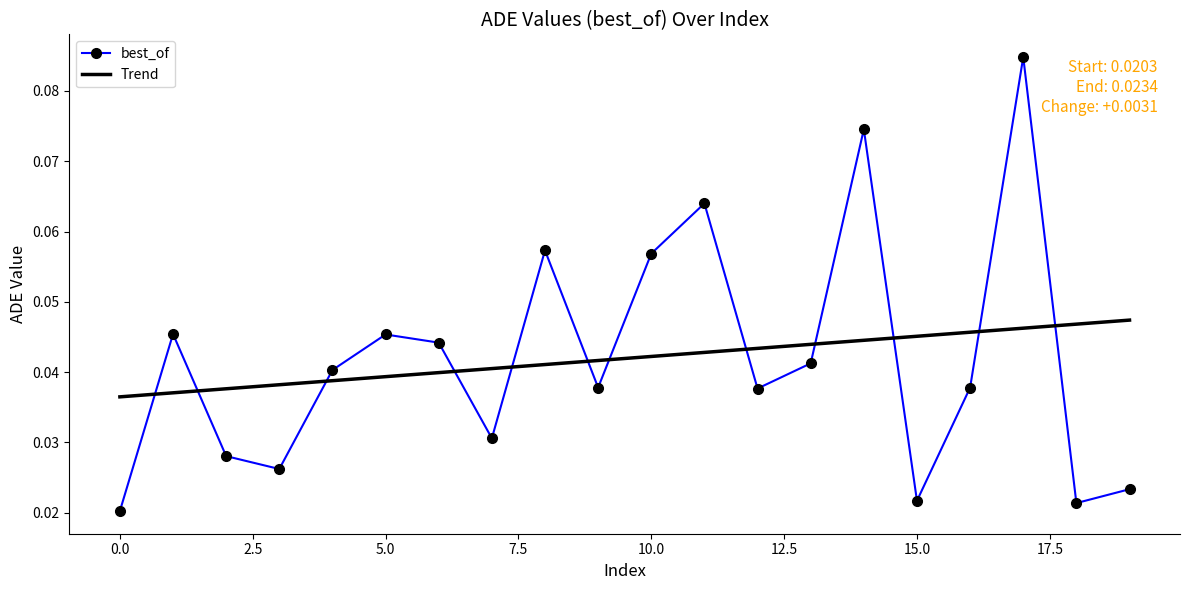

List the series in order of their peak value, lowest first.

Trend, best_of